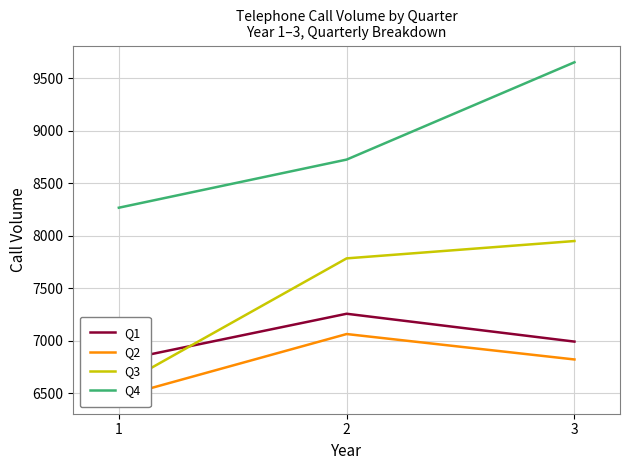

What is the difference between the Q4 values at 1 and 2?

458